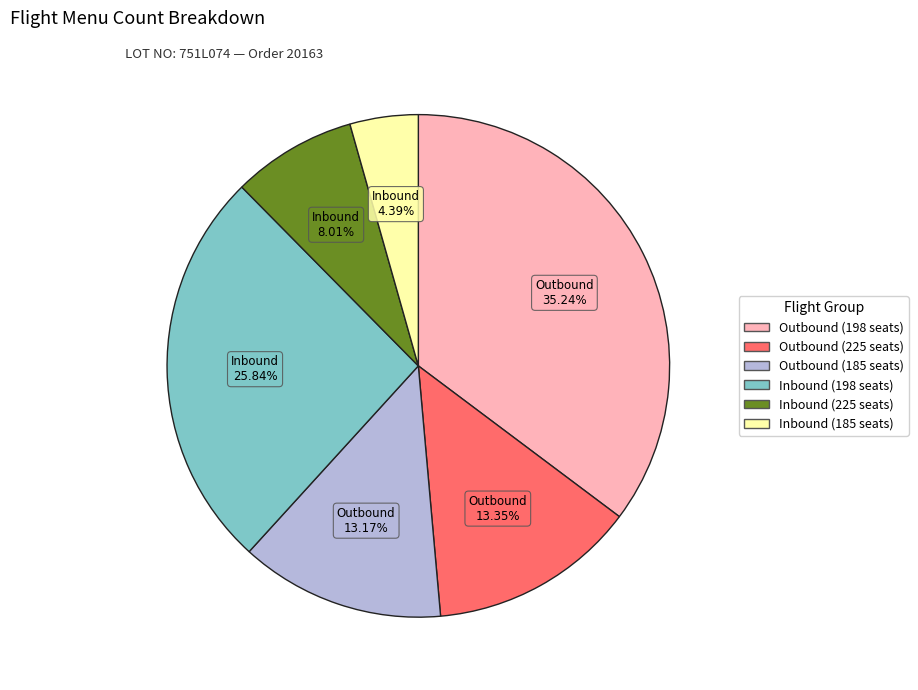

Is there a majority slice in this chart?

No